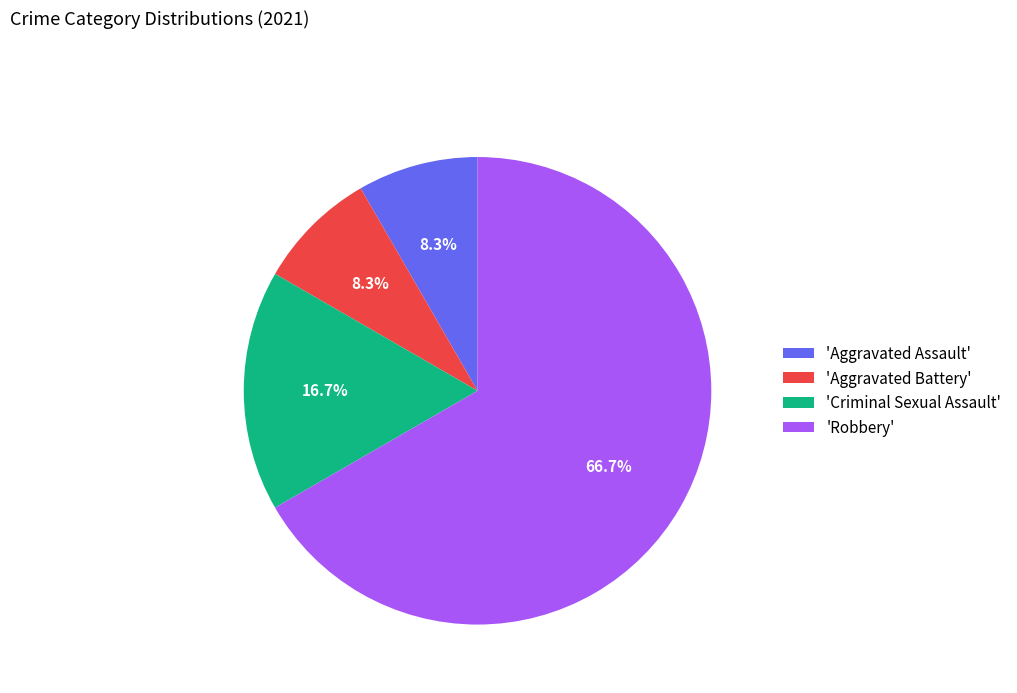

What is the ratio of the value at 'Robbery' to the value at 'Aggravated Assault'?

8.0